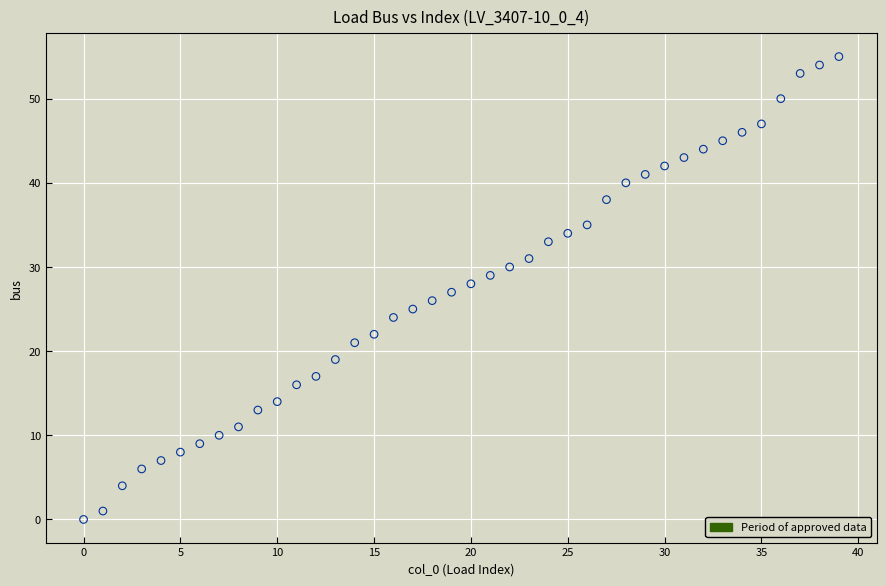

What is the range of Y values (max minus min)?

55